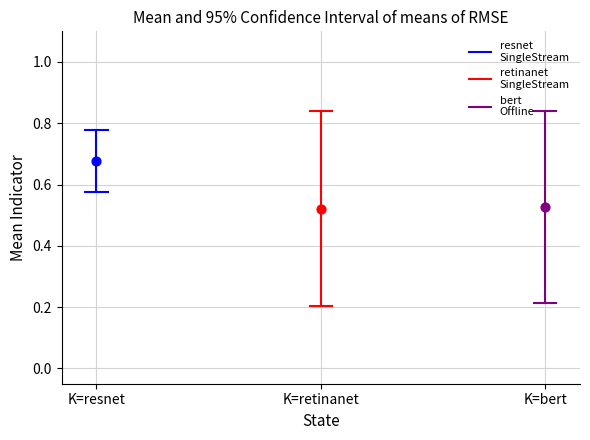

Is the value of resnet
SingleStream at K=resnet greater than the value of retinanet
SingleStream at K=resnet?

Yes